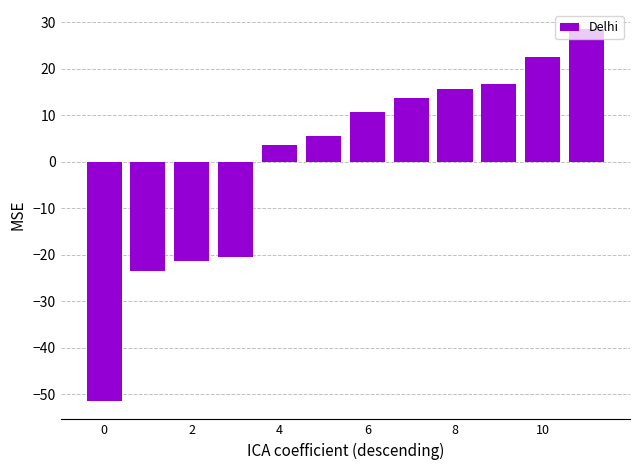

What is the difference between the maximum and minimum values?

80.0